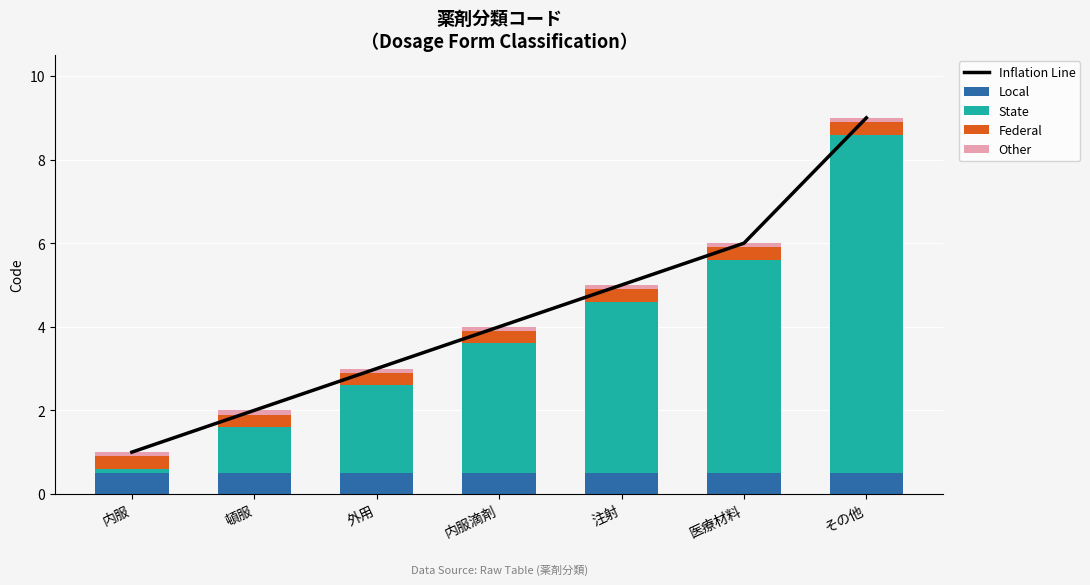

Reading right to left, transcribe all the data shown in this chart.

Inflation Line: その他=9.0	医療材料=6.0	注射=5.0	内服滴剤=4.0	外用=3.0	頓服=2.0	内服=1.0
Local: その他=0.5	医療材料=0.5	注射=0.5	内服滴剤=0.5	外用=0.5	頓服=0.5	内服=0.5
State: その他=8.1	医療材料=5.1	注射=4.1	内服滴剤=3.1	外用=2.1	頓服=1.1	内服=0.1
Federal: その他=0.3	医療材料=0.3	注射=0.3	内服滴剤=0.3	外用=0.3	頓服=0.3	内服=0.3
Other: その他=0.1	医療材料=0.1	注射=0.1	内服滴剤=0.1	外用=0.1	頓服=0.1	内服=0.1